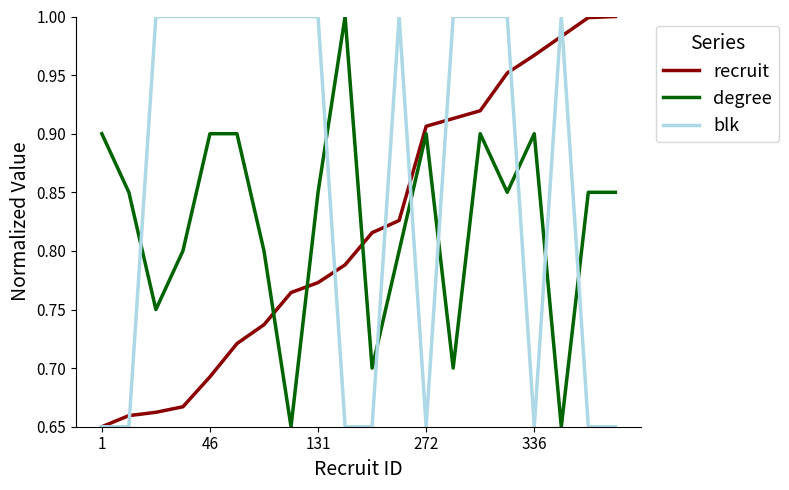

After their last crossing, which series has the higher values: blk or degree?

degree